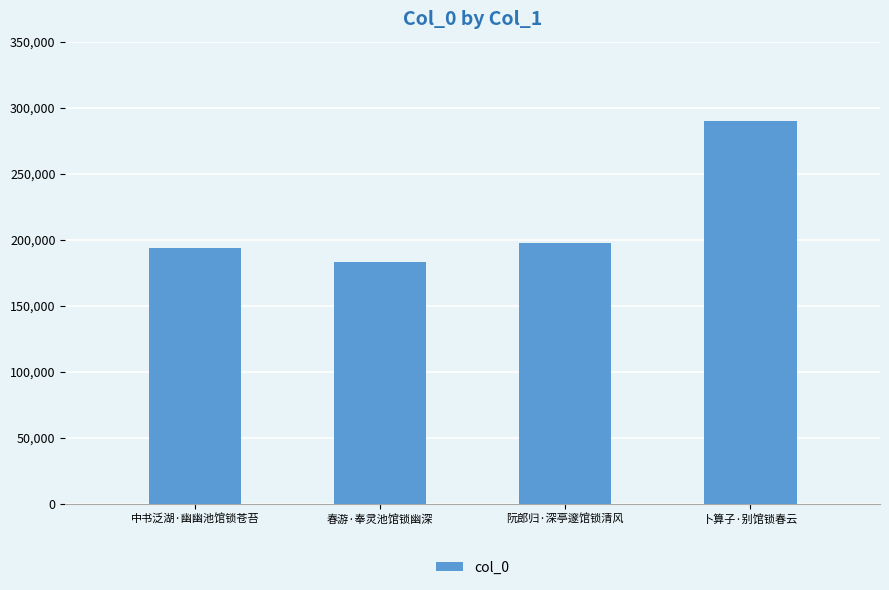

What position from the left is 卜算子·别馆锁春云?

4